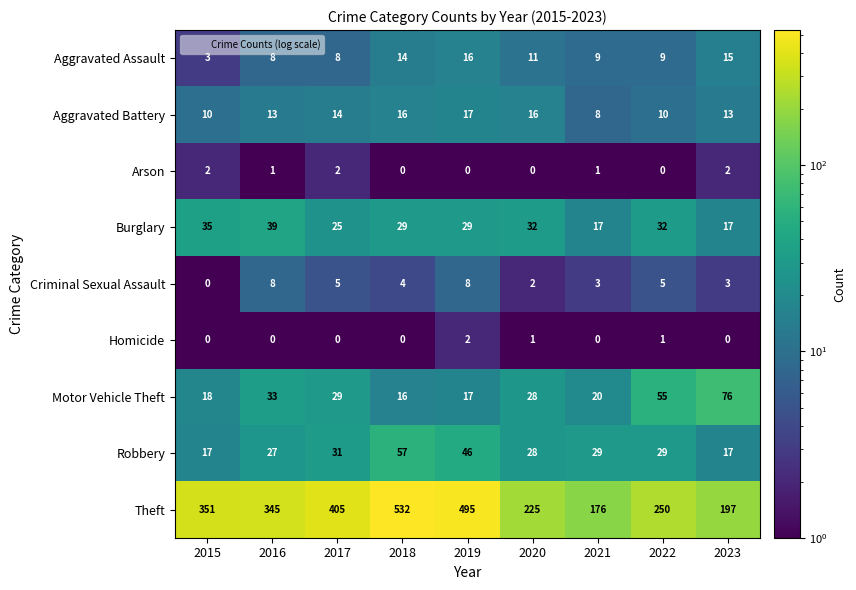

What is the difference between the maximum and minimum values in the Robbery series?

40